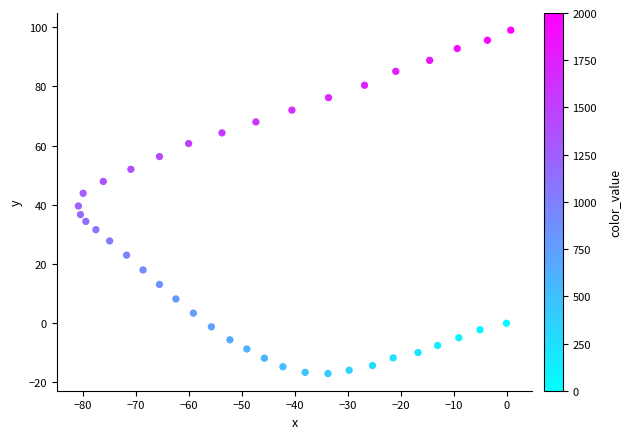

What is the range of X values (max minus min)?

81.6